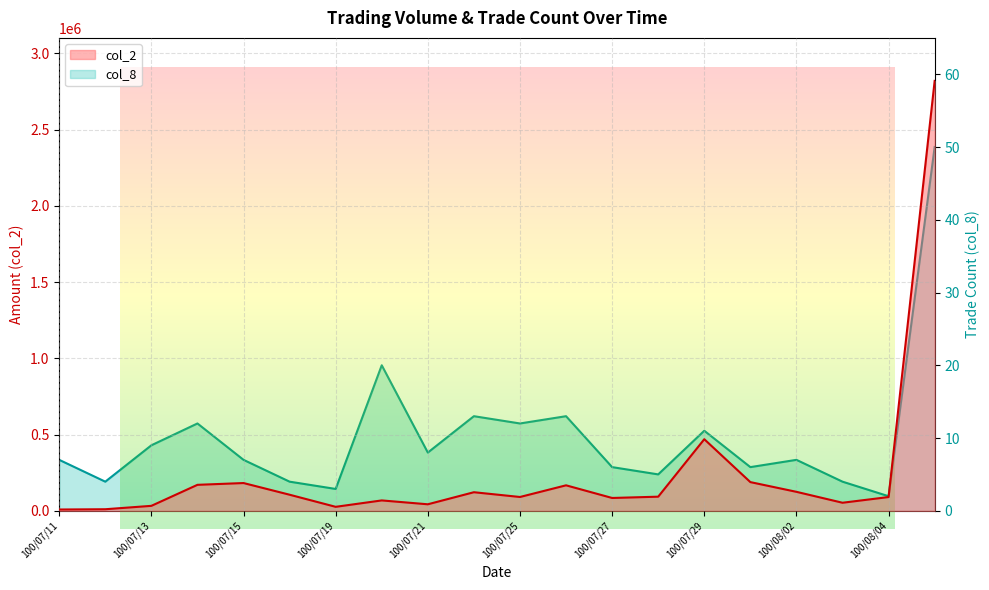

Rank the series by their average value, from lowest to highest.

col_8, col_2